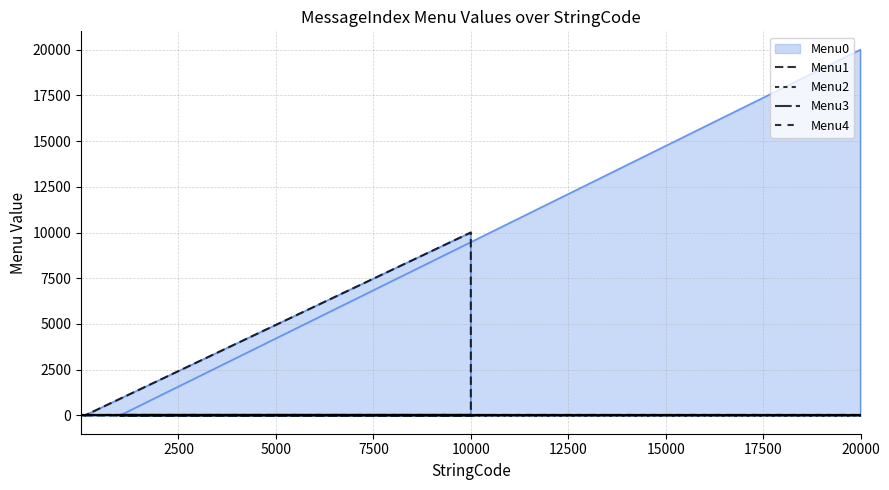

What is the average value of the Menu1 series?

909